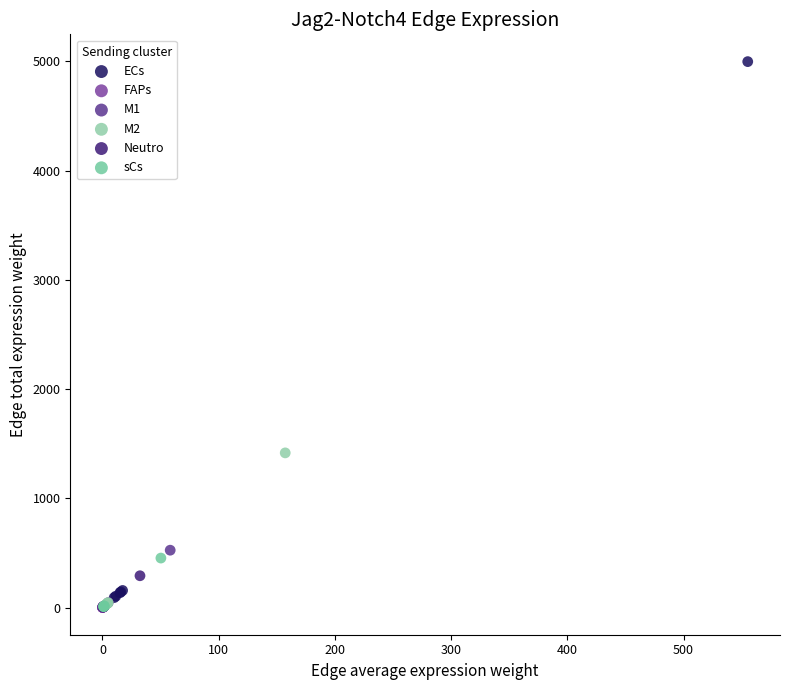

Which series has the widest spread of Y values?

ECs